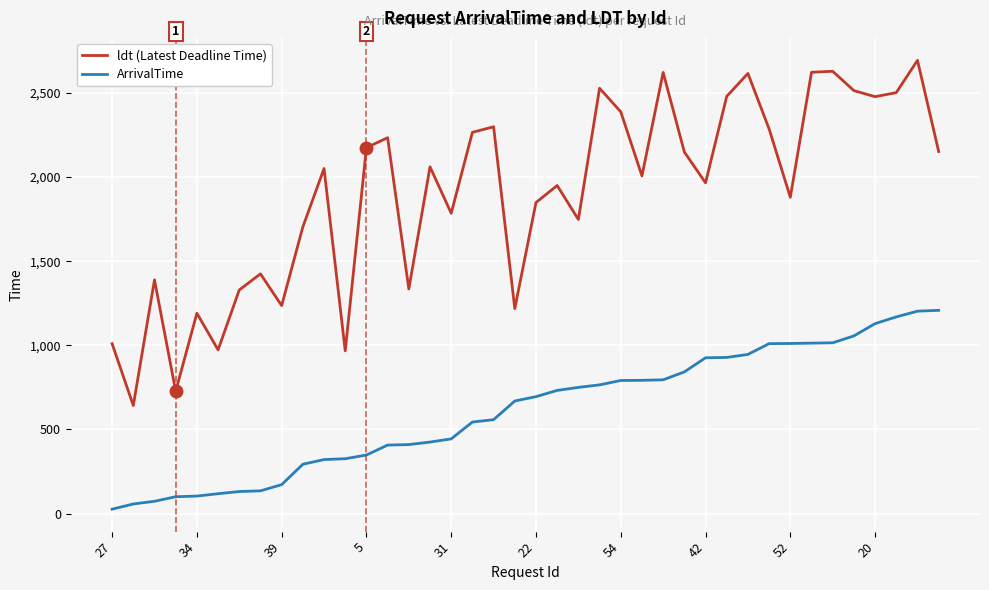

What is the difference between the maximum and minimum values in the ldt (Latest Deadline Time) series?

2052